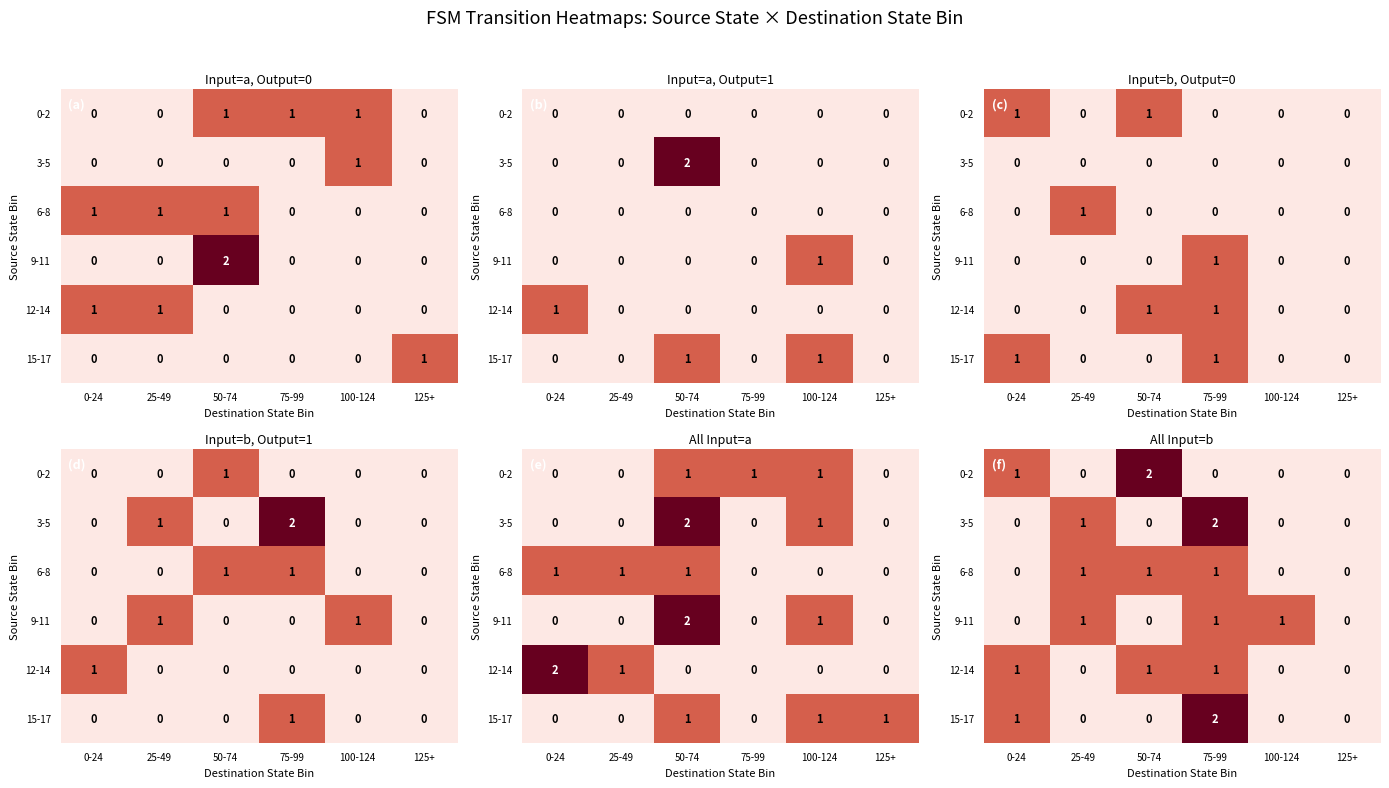

The 15-17 series shows 1 at 50-74. True or false?

False